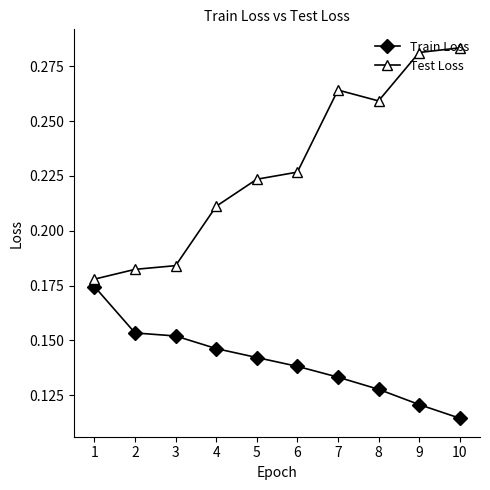

How many lines are shown in the chart?

2